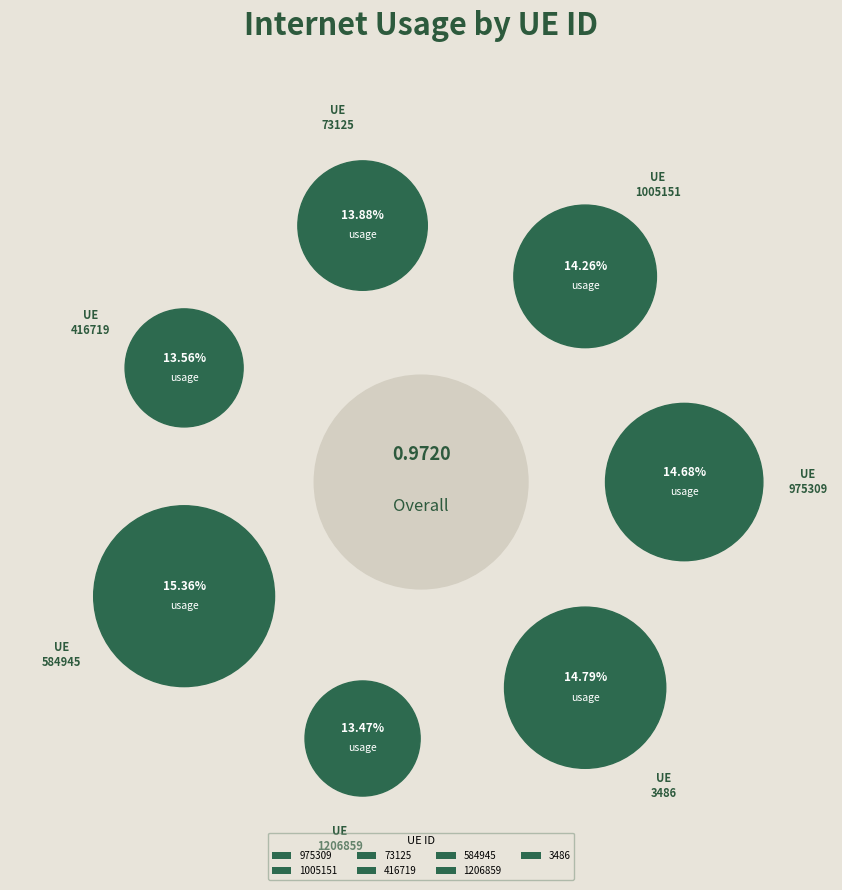

How many segments does this pie chart have?

7